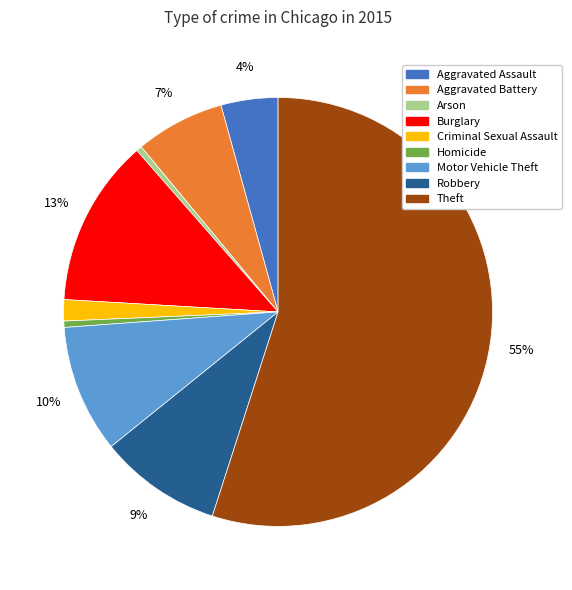

To the nearest percent, what is the difference between the largest and smallest slice percentages?

55%